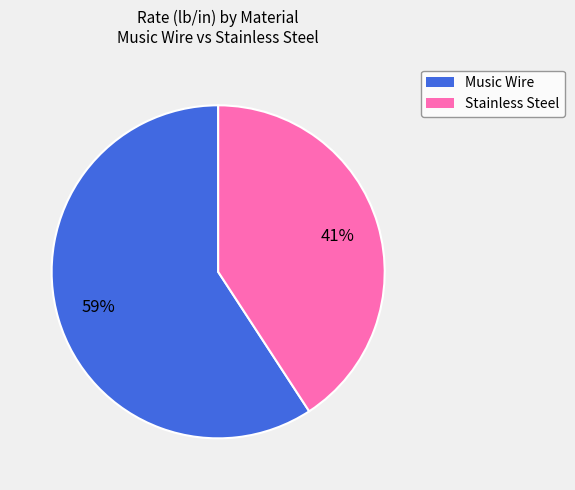

To the nearest percent, what is the difference between the largest and smallest slice percentages?

18%